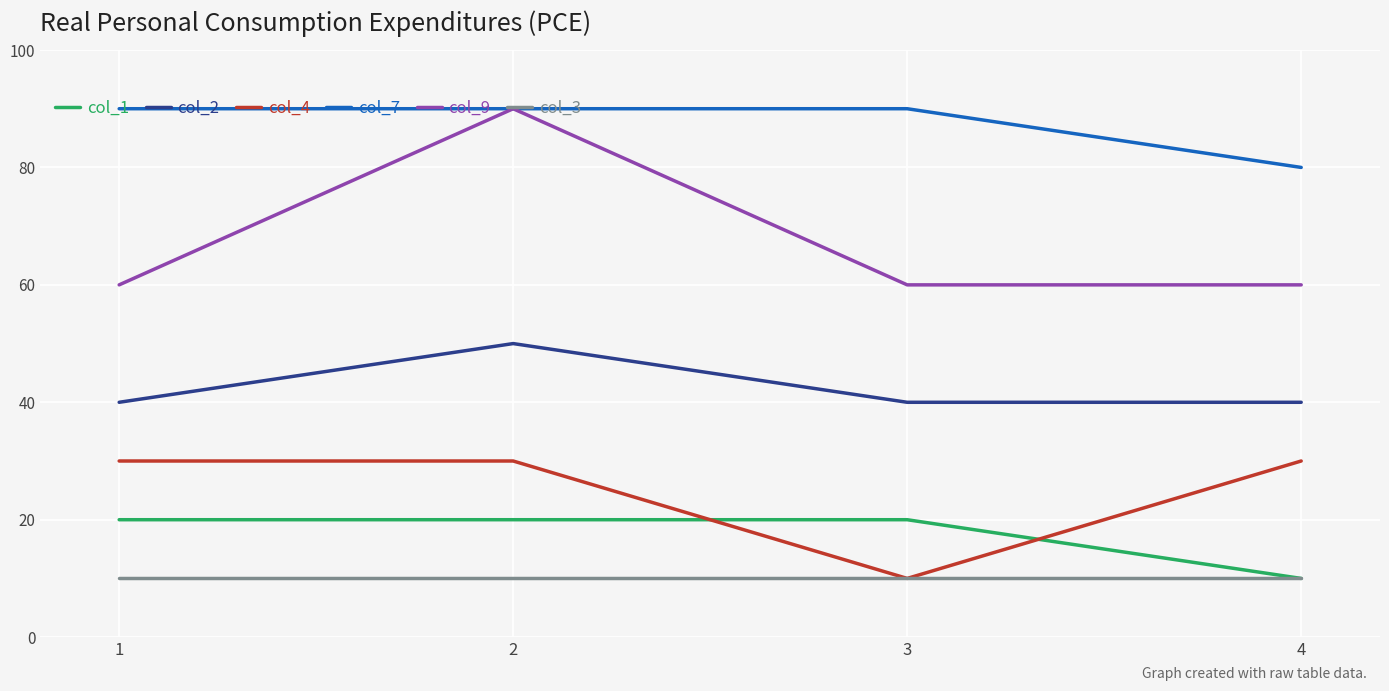

What is the total value across all series at 2?

290